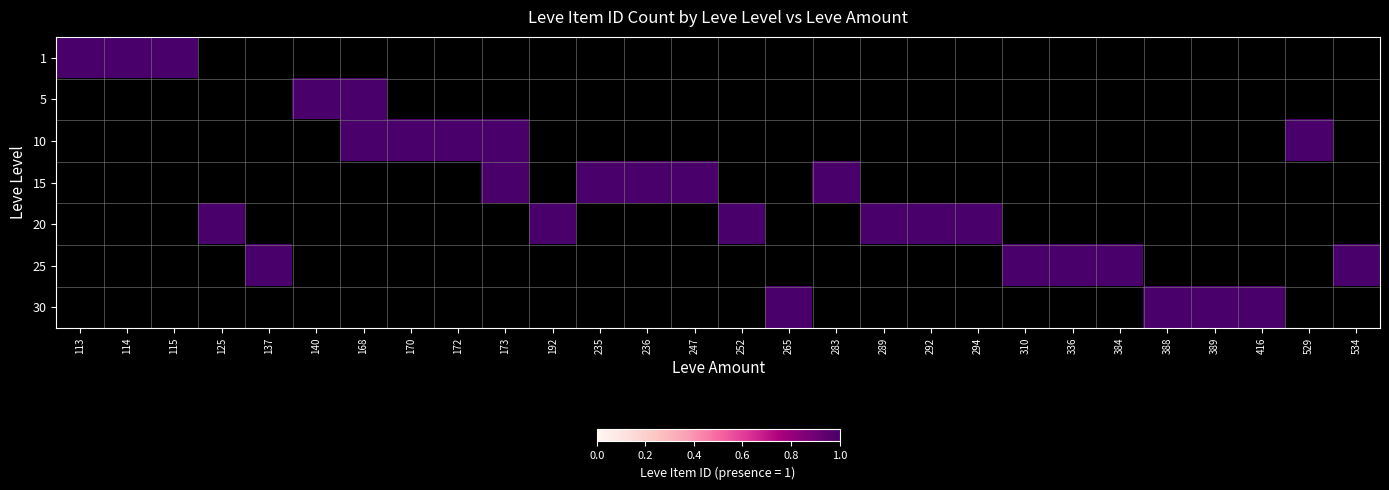

At which label is 25 closest to 0?

113